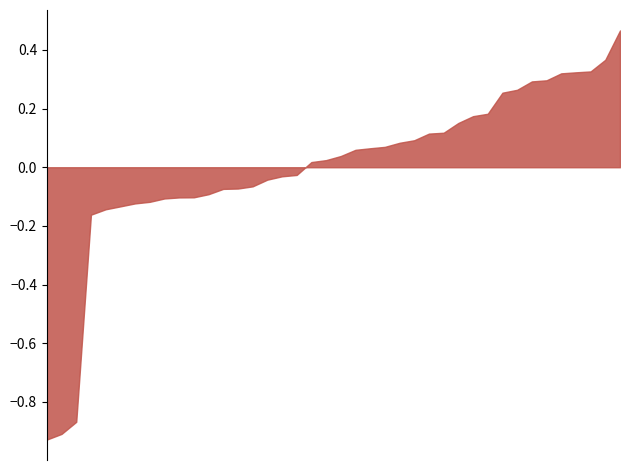

What is the difference between the maximum and minimum values?

1.4